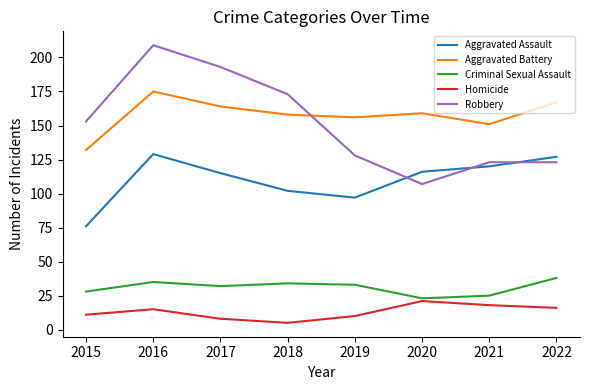

True or false: Aggravated Battery and Aggravated Assault intersect in this chart.

False